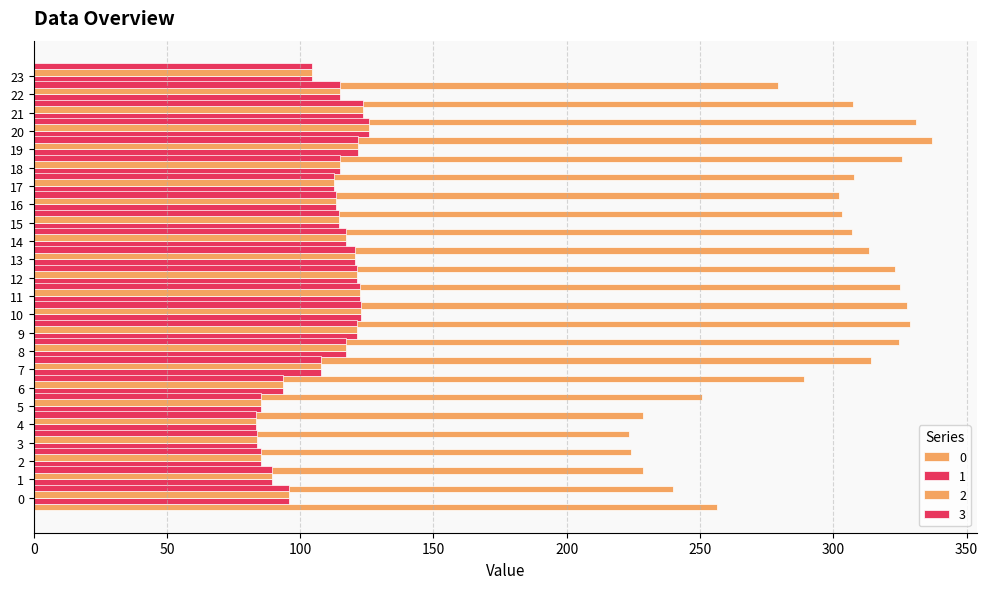

Reading right to left, transcribe all the data shown in this chart.

0: 279.3	307.4	331.2	337.2	325.9	307.7	302.1	303.4	307.1	313.4	323.3	325.1	327.8	328.7	324.7	314.1	289.1	250.9	228.7	223.3	224.1	228.7	239.7	256.5
1: 104.3	114.8	123.6	125.9	121.7	114.9	112.8	113.3	114.6	117.0	120.7	121.4	122.4	122.7	121.2	117.3	107.9	93.7	85.4	83.4	83.7	85.4	89.5	95.8
2: 104.3	114.8	123.6	125.9	121.7	114.9	112.8	113.3	114.6	117.0	120.7	121.4	122.4	122.7	121.2	117.3	107.9	93.7	85.4	83.4	83.7	85.4	89.5	95.8
3: 104.3	114.8	123.6	125.9	121.7	114.9	112.8	113.3	114.6	117.0	120.7	121.4	122.4	122.7	121.2	117.3	107.9	93.7	85.4	83.4	83.7	85.4	89.5	95.8